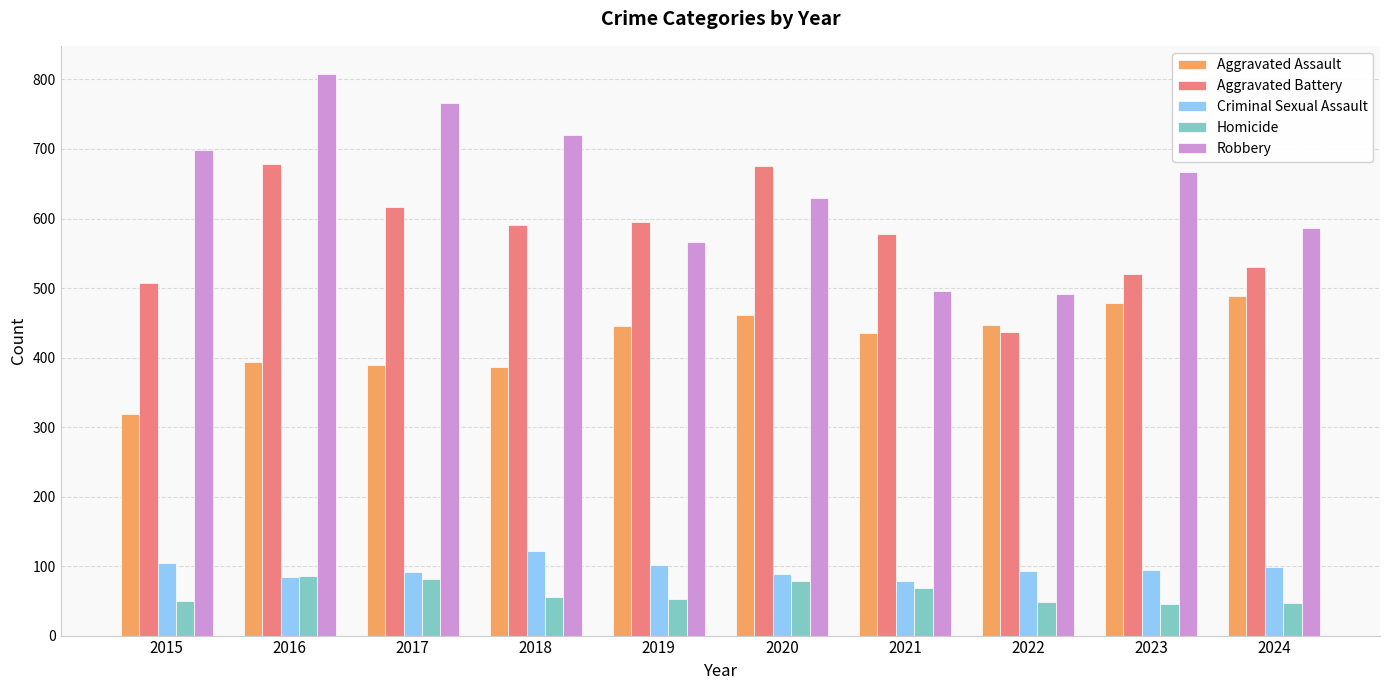

Which series changed the most between 2017 and 2024?

Robbery